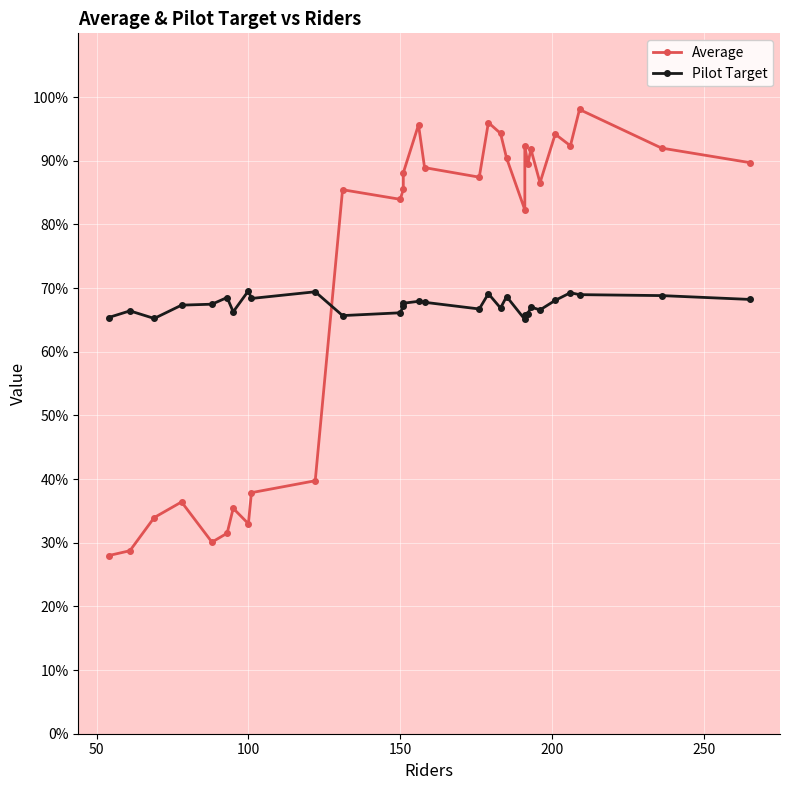

In Pilot Target, how many points are lower than both neighbors (excluding endpoints)?

8